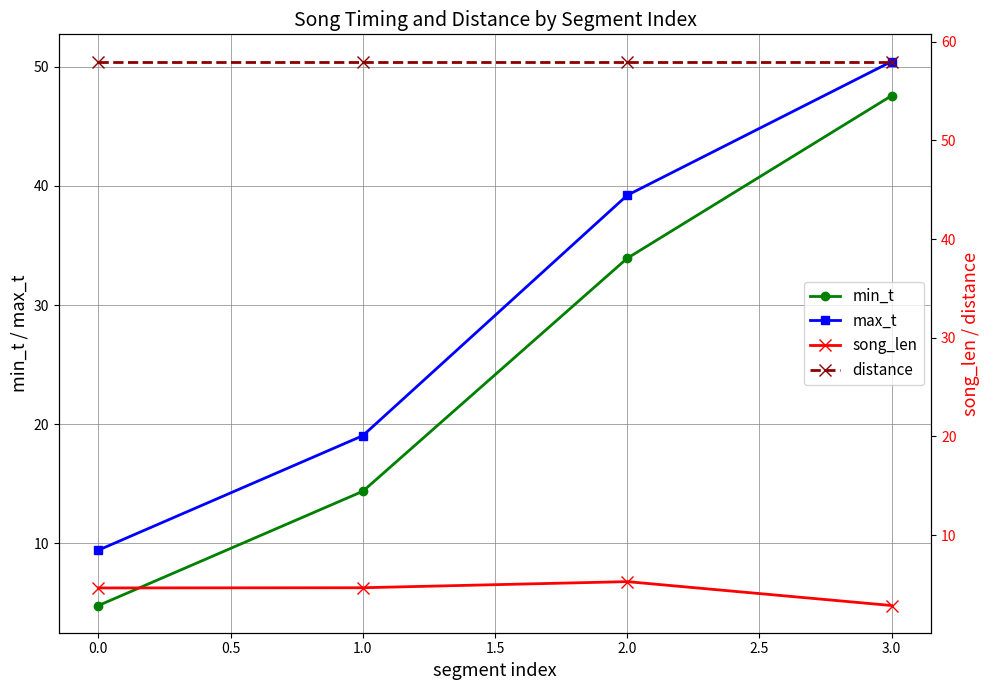

What is the highest value of the max_t series?

50.4